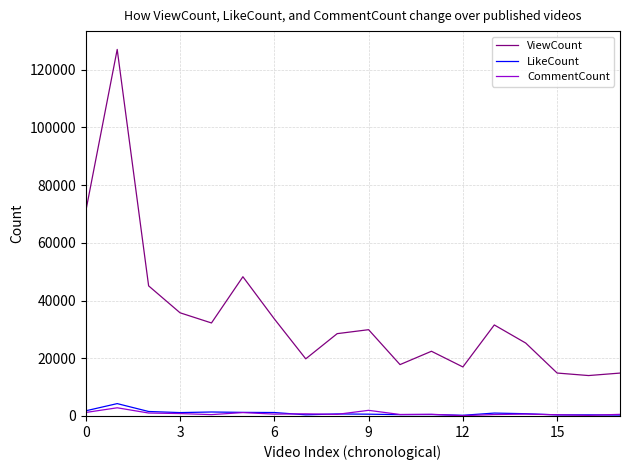

What is the maximum value for ViewCount?

127014